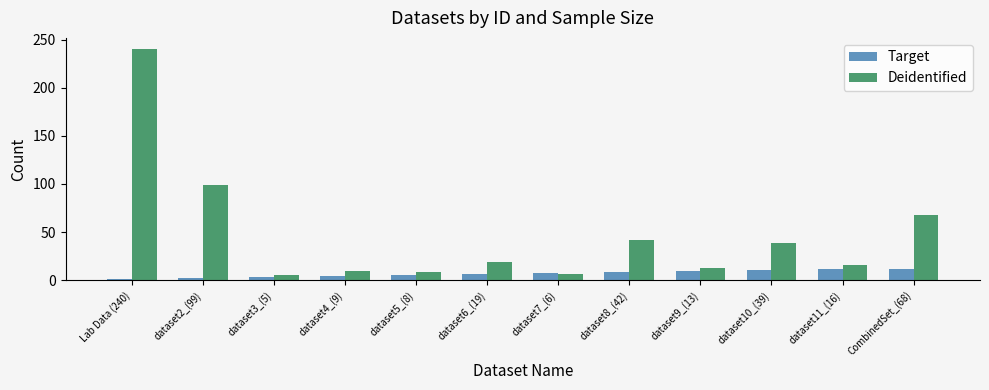

True or false: Deidentified has a value of 8 at dataset5_(8).

True